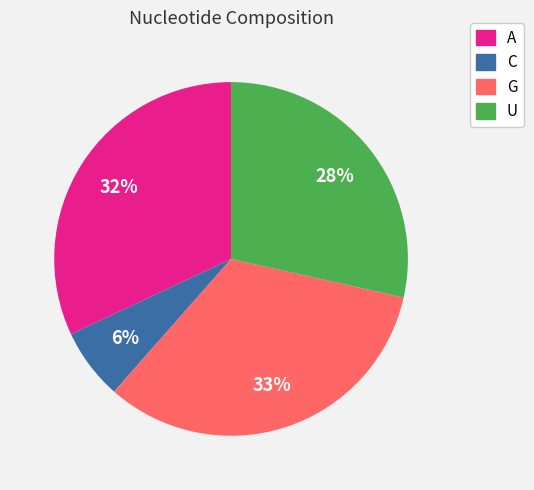

Is there any slice that represents more than half of the pie?

No